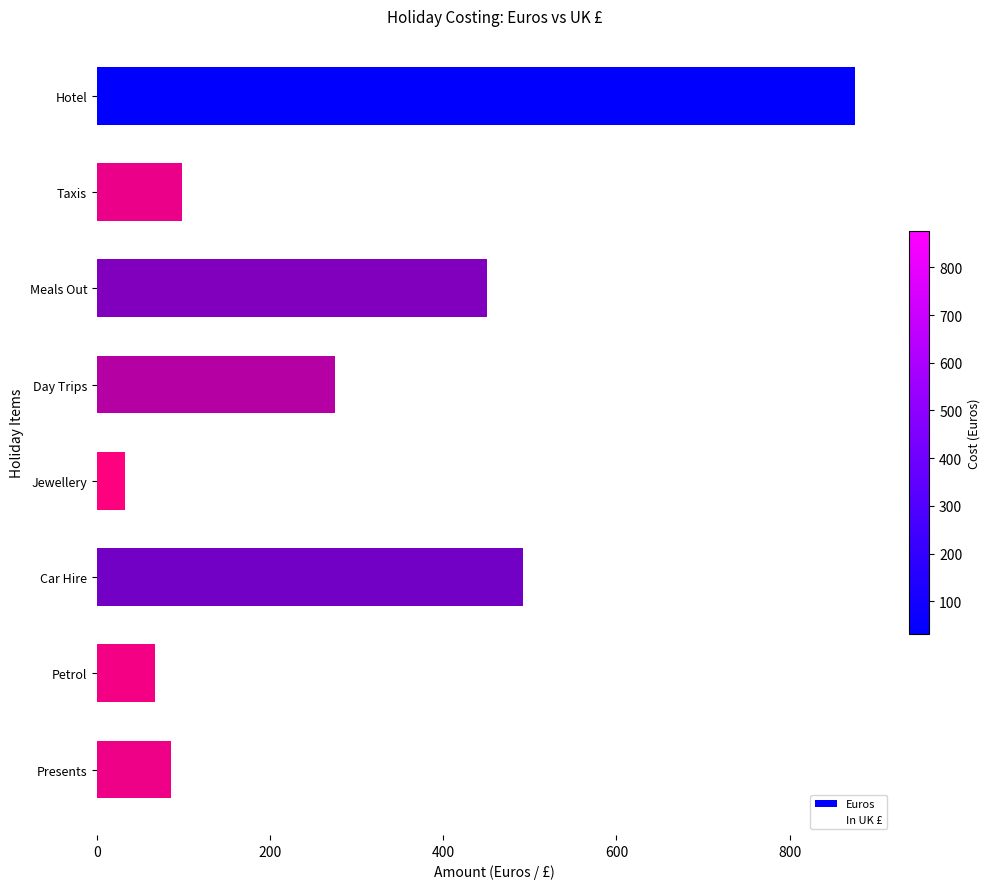

The chart shows a value of 67 at Petrol. True or false?

True